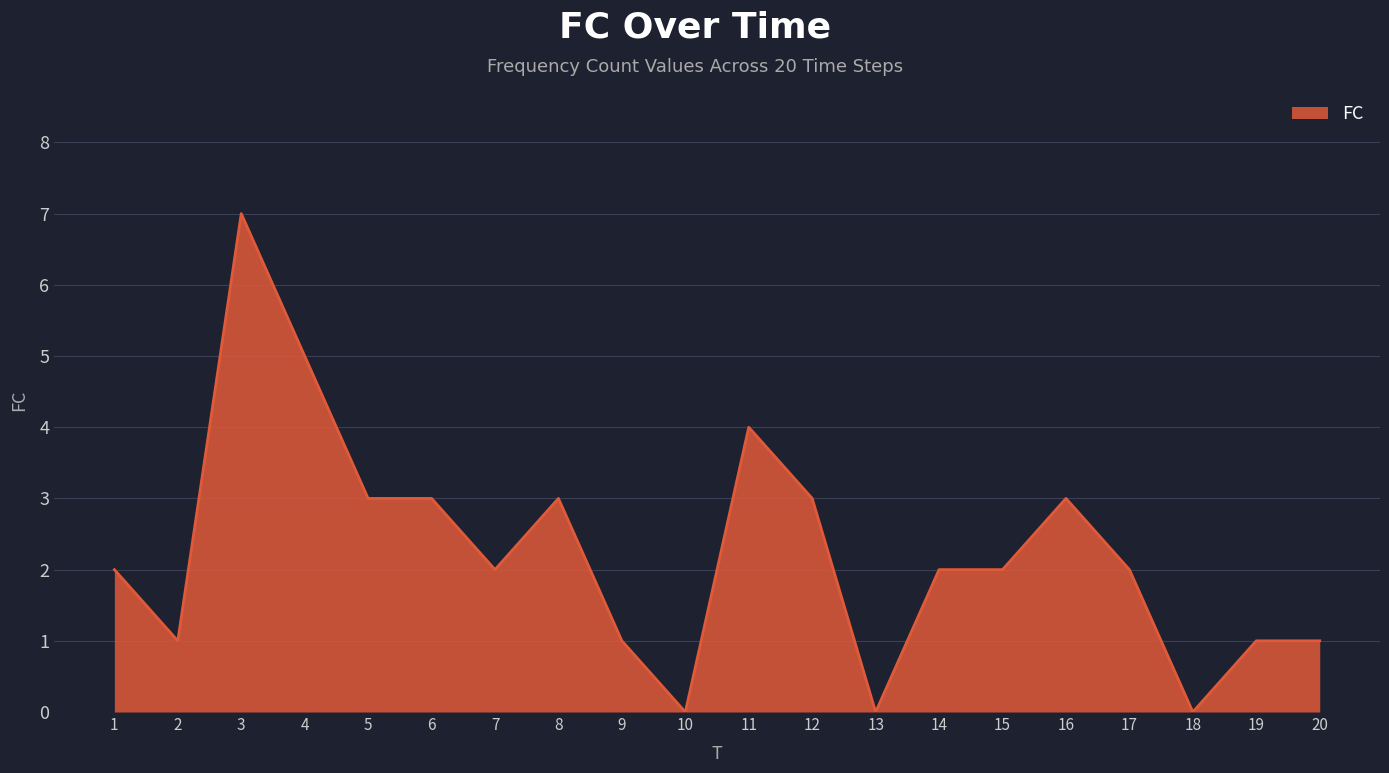

Read the value at 12.

3